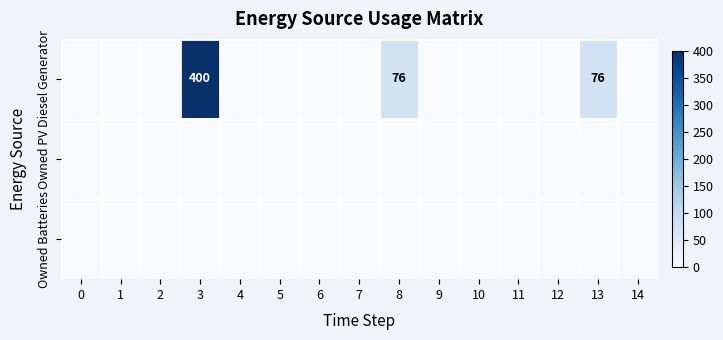

Which series has the widest spread of values?

Diesel Generator